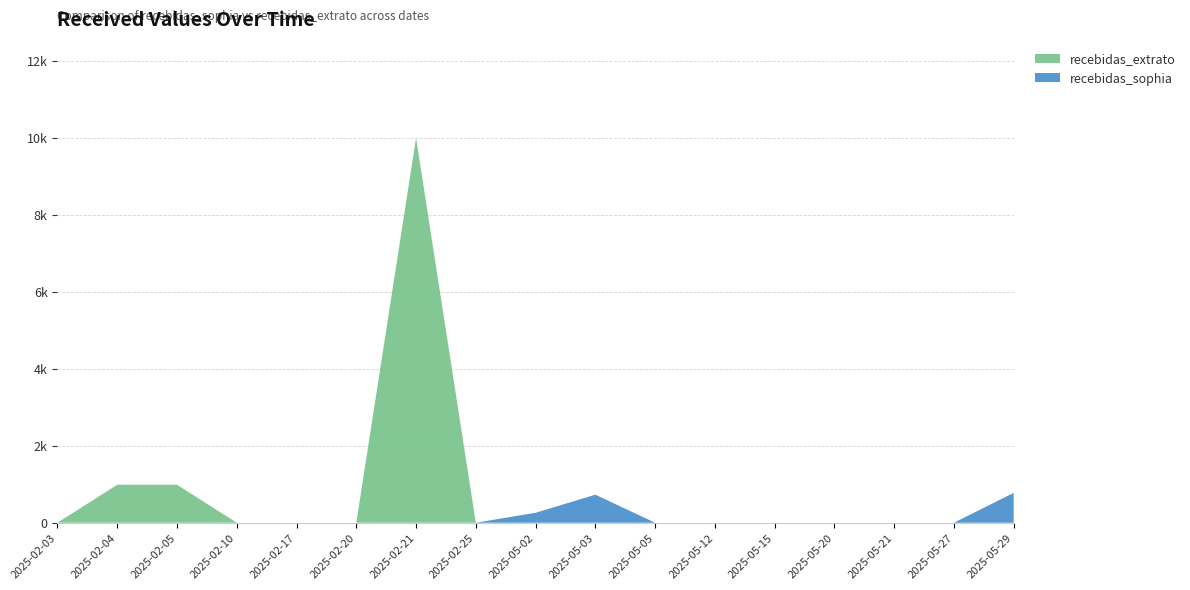

Reading right to left, transcribe all the data shown in this chart.

recebidas_sophia: 2025-05-29=775.6	2025-05-27=0.0	2025-05-21=0.0	2025-05-20=0.0	2025-05-15=0.0	2025-05-12=0.0	2025-05-05=0.0	2025-05-03=728.9	2025-05-02=258.5	2025-02-25=0.0	2025-02-21=0.0	2025-02-20=0.0	2025-02-17=0.0	2025-02-10=0.0	2025-02-05=0.0	2025-02-04=0.0	2025-02-03=0.0
recebidas_extrato: 2025-05-29=0.0	2025-05-27=0.0	2025-05-21=0.0	2025-05-20=0.0	2025-05-15=0.0	2025-05-12=0.0	2025-05-05=0.0	2025-05-03=0.0	2025-05-02=0.0	2025-02-25=0.0	2025-02-21=10000.0	2025-02-20=0.0	2025-02-17=0.0	2025-02-10=0.0	2025-02-05=987.5	2025-02-04=987.5	2025-02-03=0.0